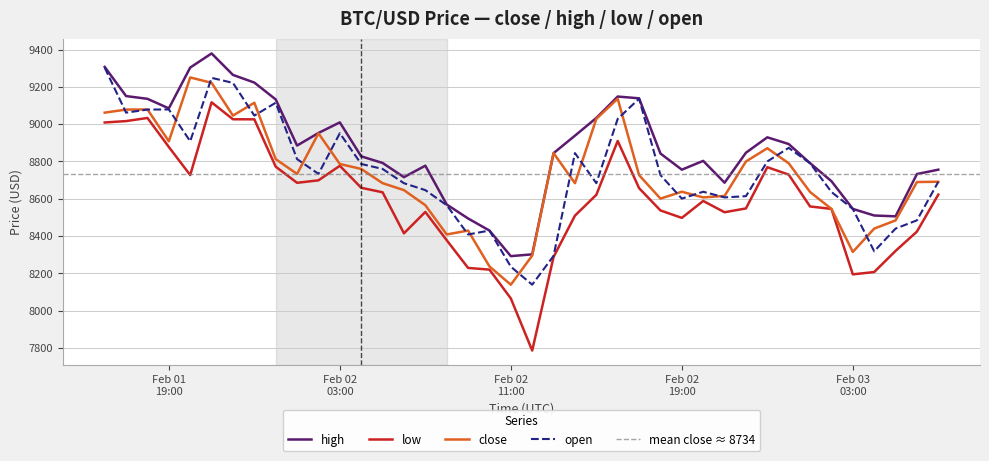

How many data points in close are less than 8726?

20